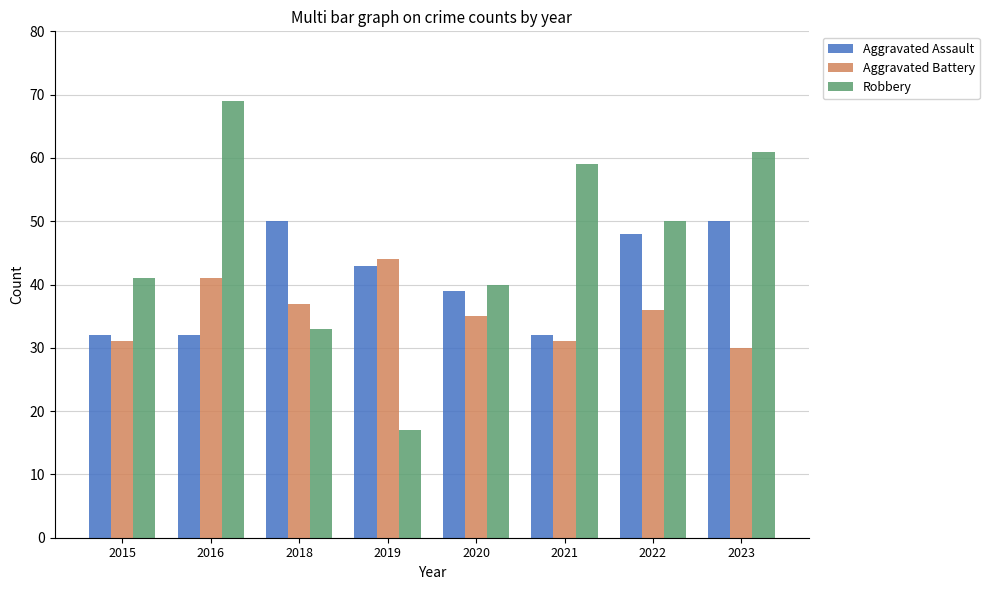

Reading right to left, list all the values displayed in this chart.

Aggravated Assault: 2023=50	2022=48	2021=32	2020=39	2019=43	2018=50	2016=32	2015=32
Aggravated Battery: 2023=30	2022=36	2021=31	2020=35	2019=44	2018=37	2016=41	2015=31
Robbery: 2023=61	2022=50	2021=59	2020=40	2019=17	2018=33	2016=69	2015=41